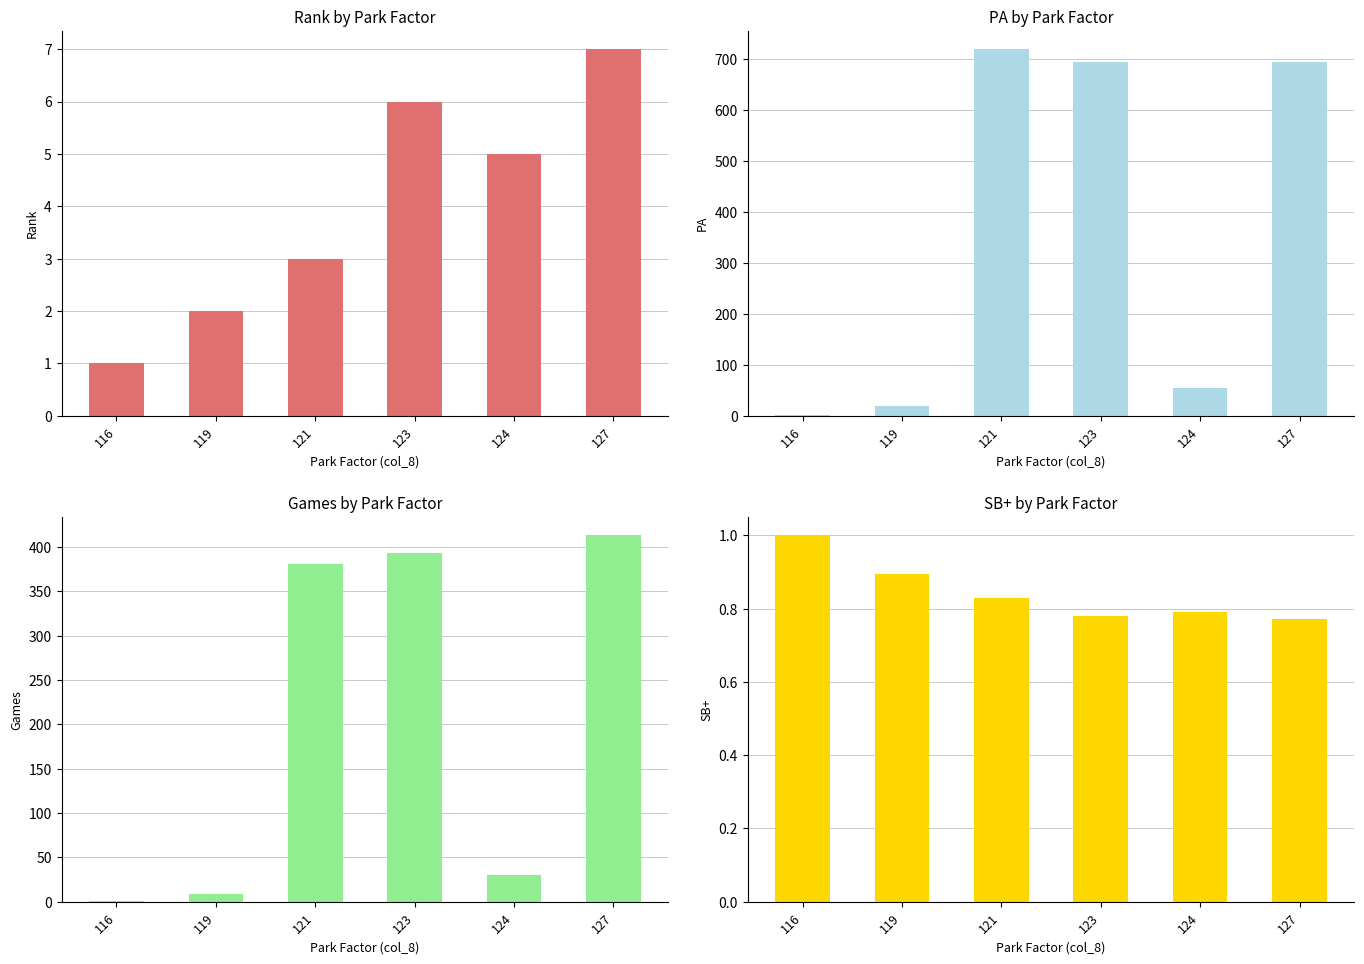

Which series has the largest range (max minus min)?

PA